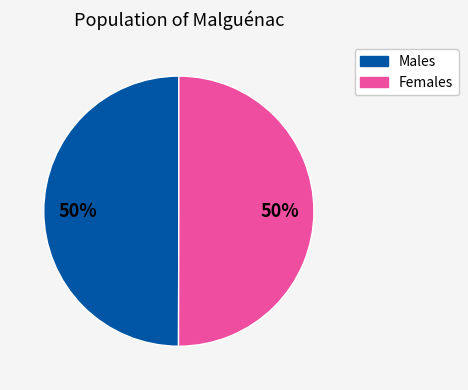

Is the sum of Females and Males greater than half?

Yes